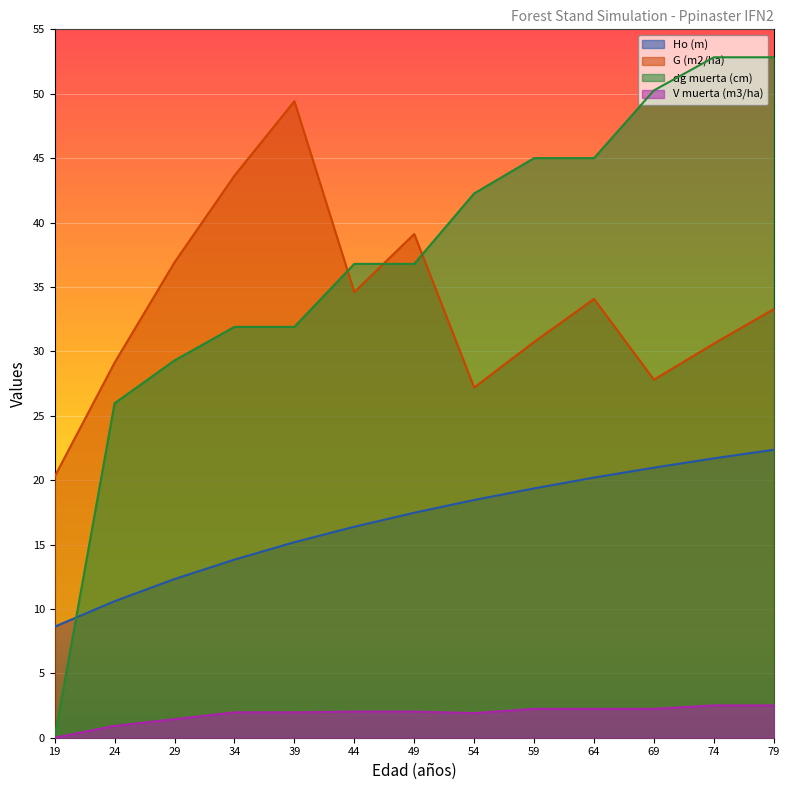

Reading left to right, transcribe all the data shown in this chart.

Ho (m): 8.6	10.6	12.3	13.8	15.2	16.4	17.5	18.5	19.4	20.2	21.0	21.7	22.4
G (m2/ha): 20.3	29.1	36.9	43.6	49.4	34.6	39.1	27.2	30.7	34.1	27.8	30.6	33.3
dg muerta (cm): 0.0	26.0	29.3	31.9	31.9	36.8	36.8	42.3	45.0	45.0	50.3	52.8	52.8
V muerta (m3/ha): 0.0	0.9	1.4	2.0	2.0	2.0	2.0	1.9	2.2	2.2	2.2	2.5	2.5